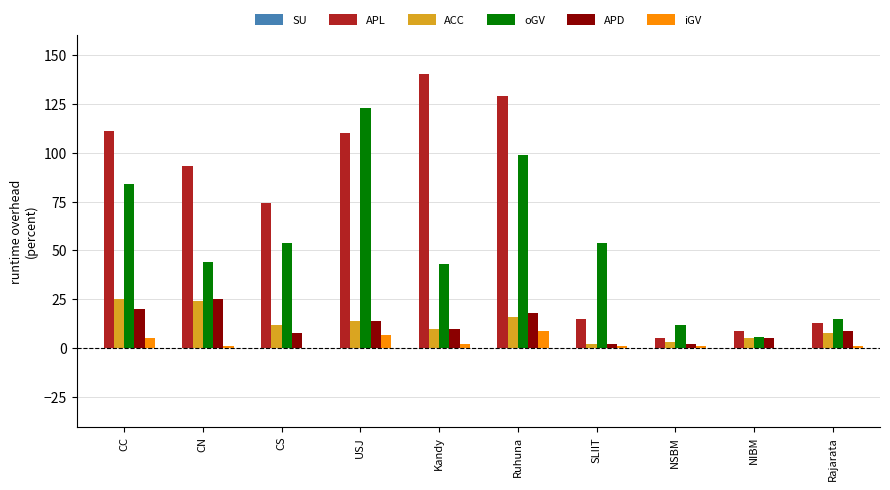

Which series changed the most between CS and USJ?

oGV